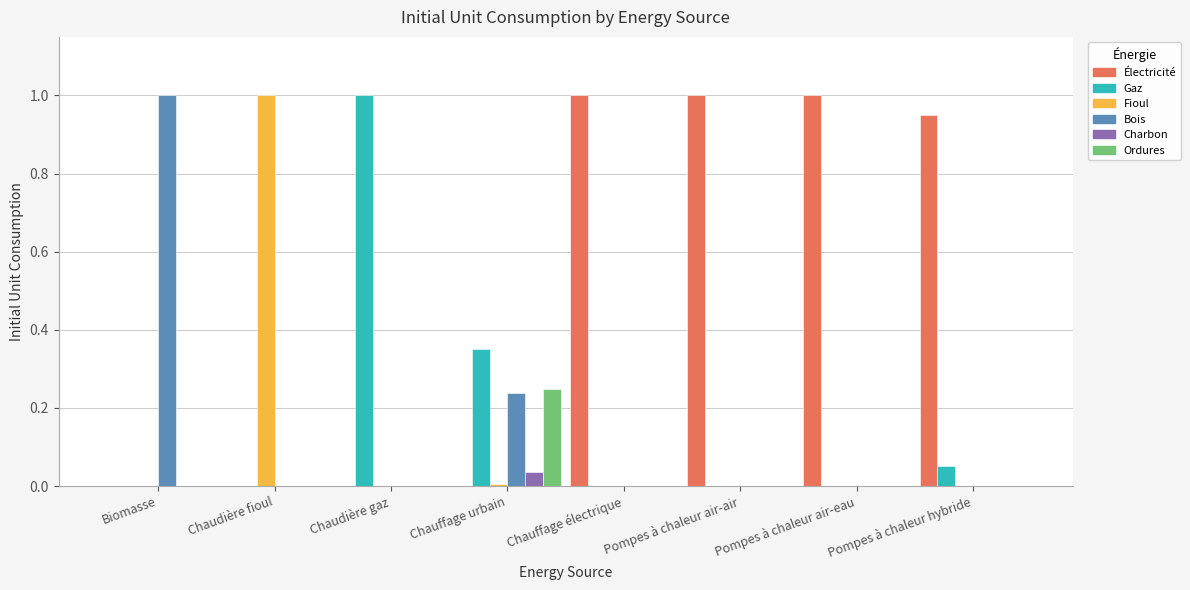

What is the total value across all series at Biomasse?

1.0